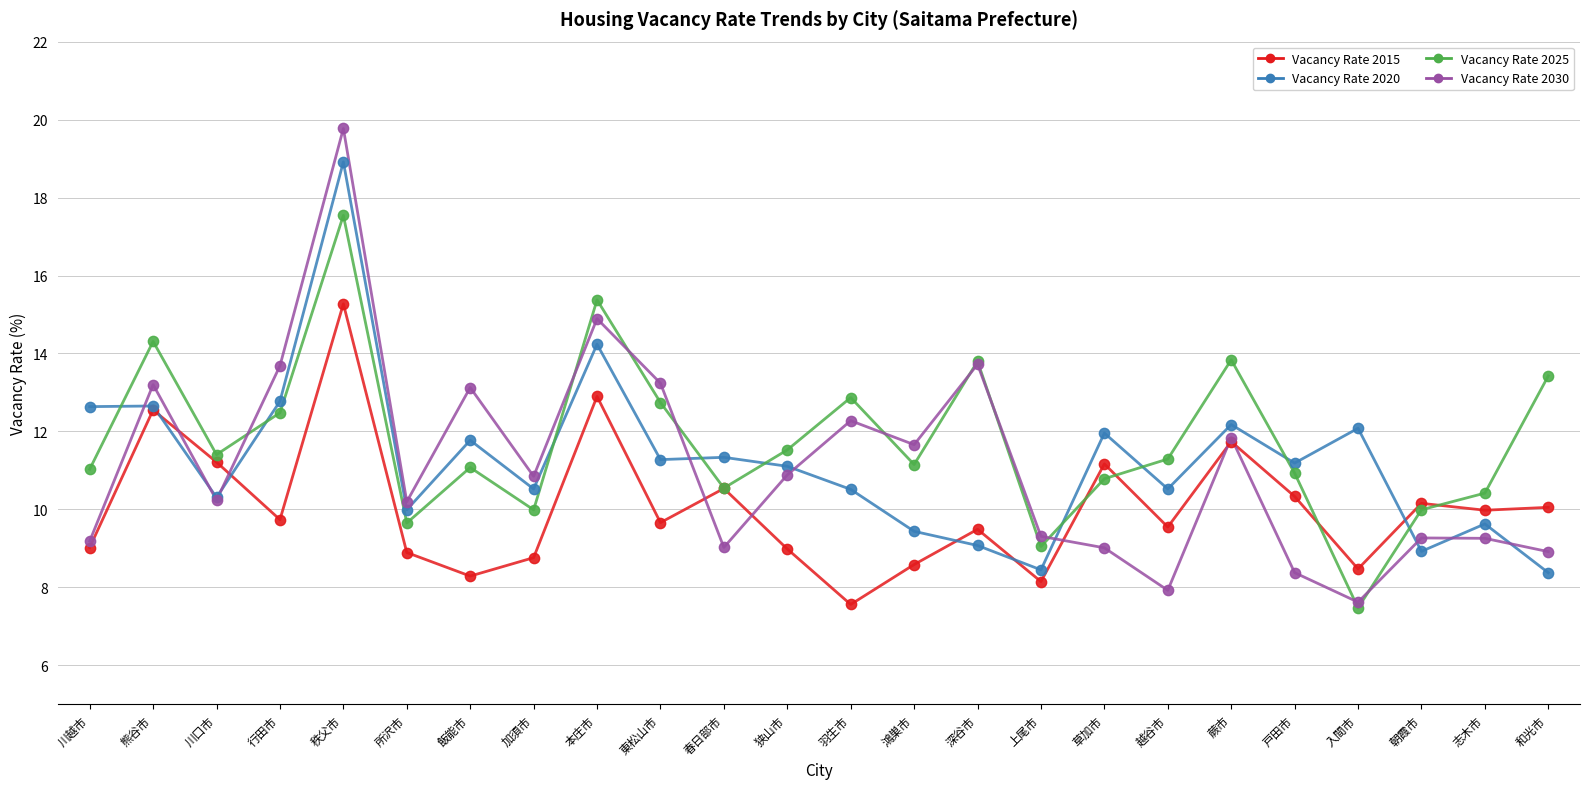

What is the total value across all series at 志木市?

39.3